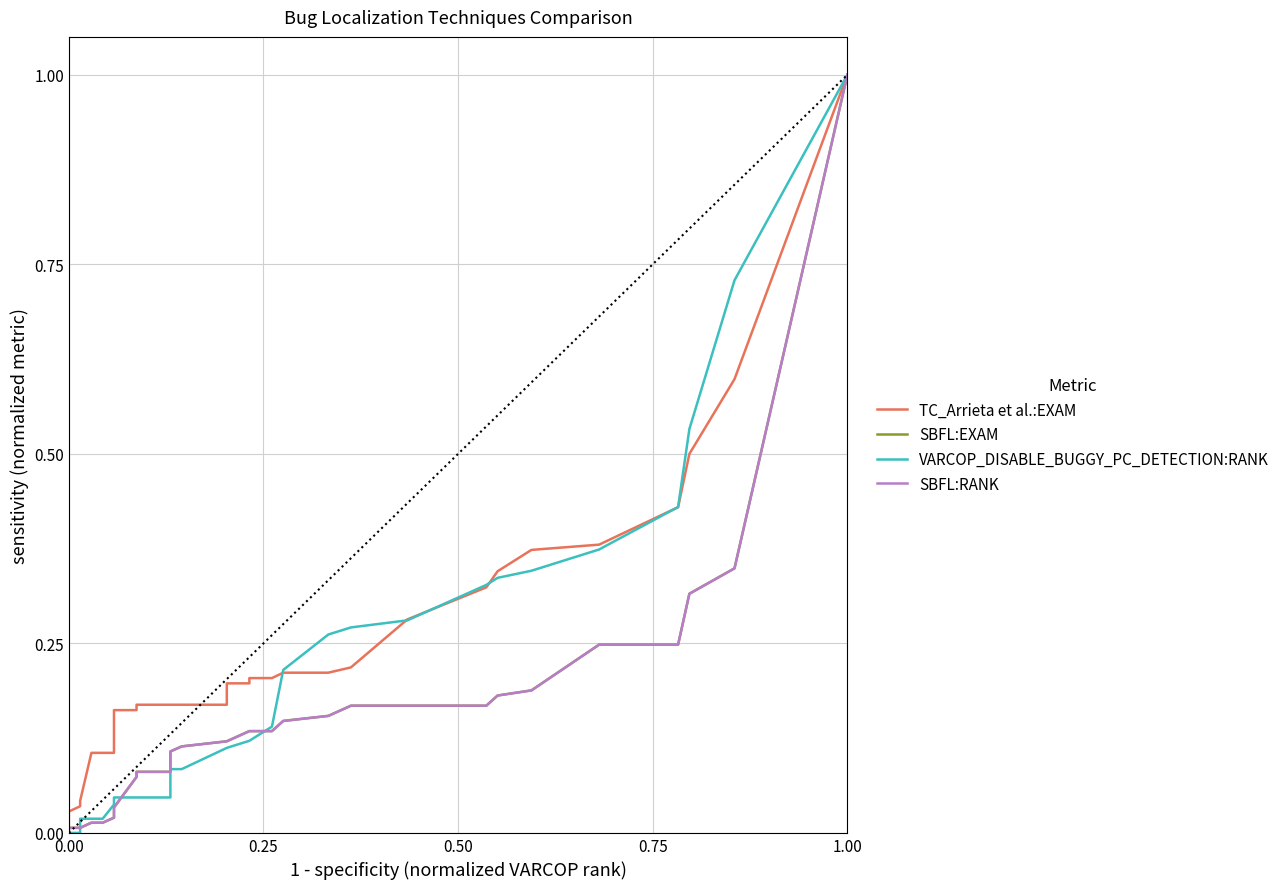

Is it true that VARCOP_DISABLE_BUGGY_PC_DETECTION:RANK equals 0.1 at 22?

False